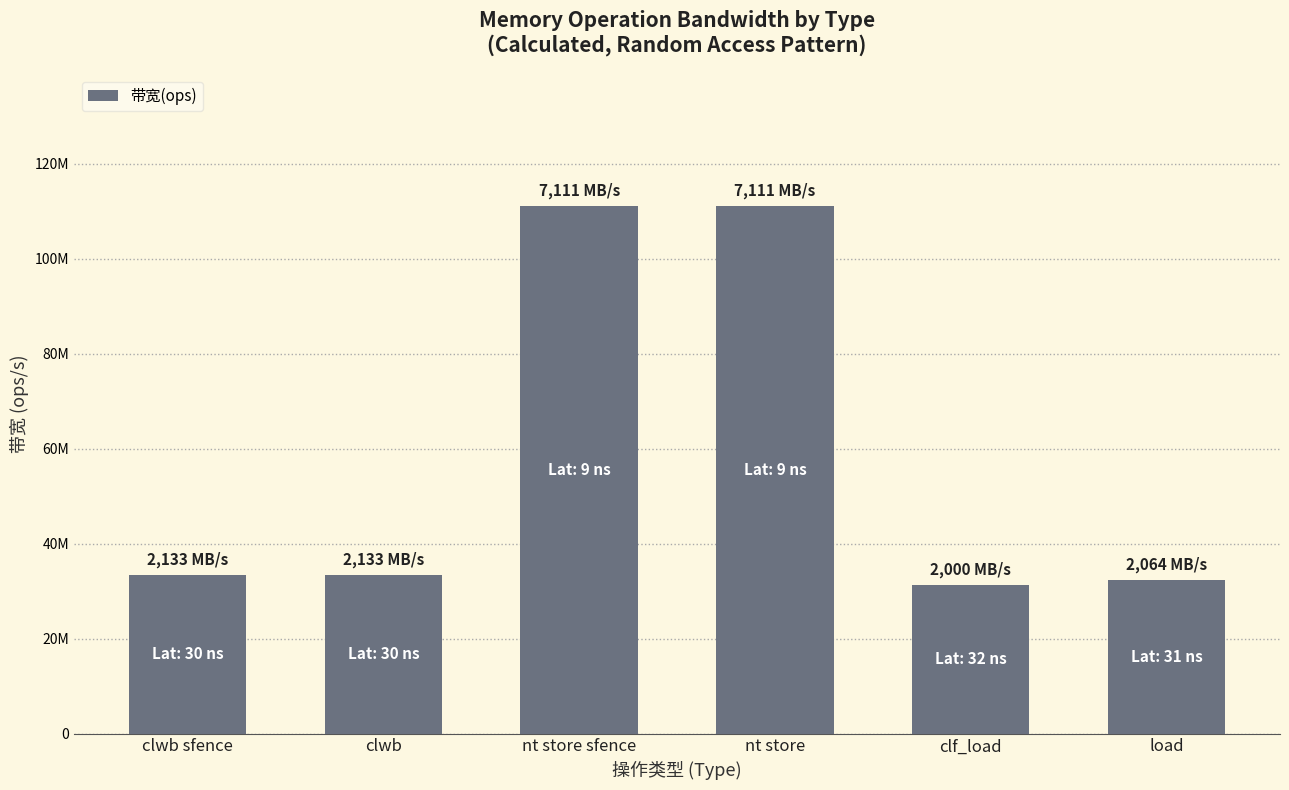

At which category does the chart reach its minimum across all series?

clf_load